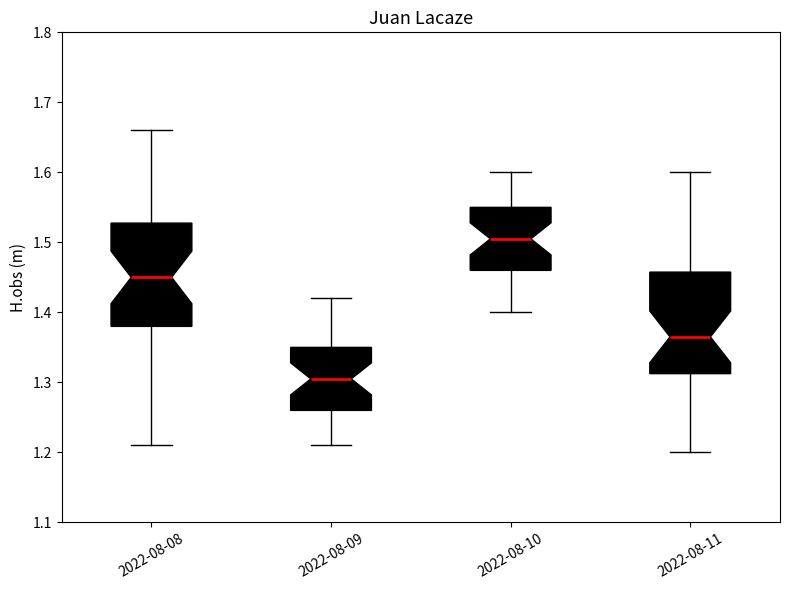

Which box's median line is the highest?

2022-08-10